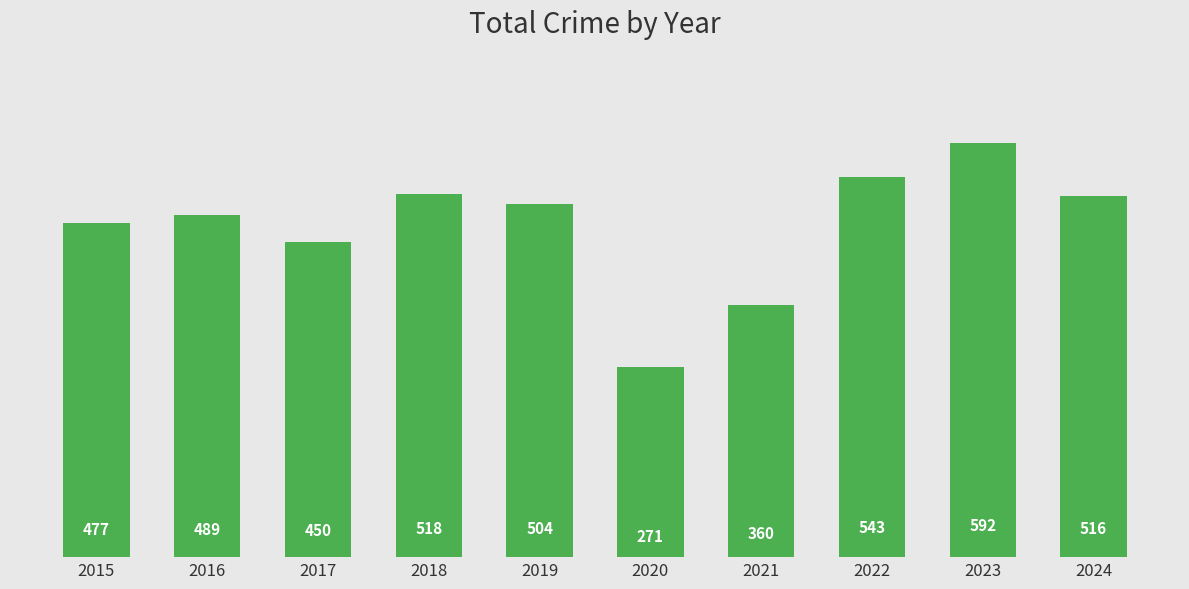

What is the value of the 10th bar from the left?

516